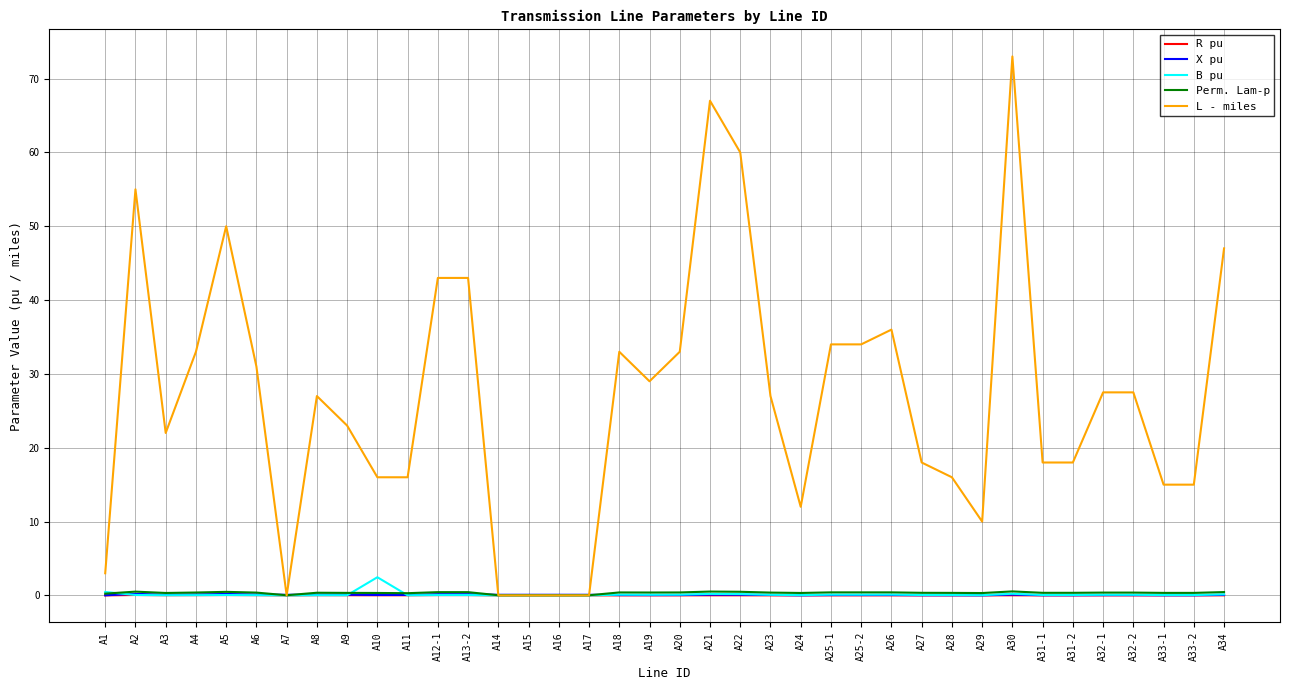

Which series has the widest spread of values?

L - miles